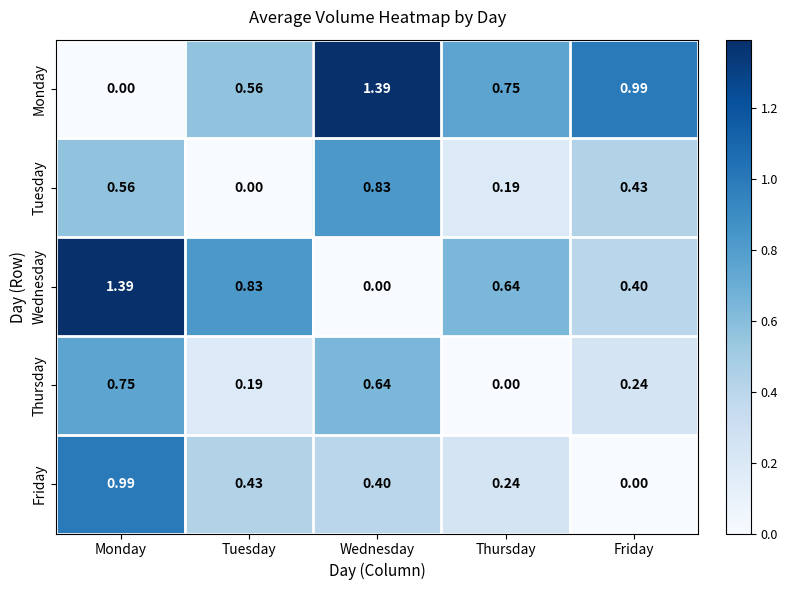

At Thursday, list the series in order from largest to smallest.

Monday, Wednesday, Friday, Tuesday, Thursday